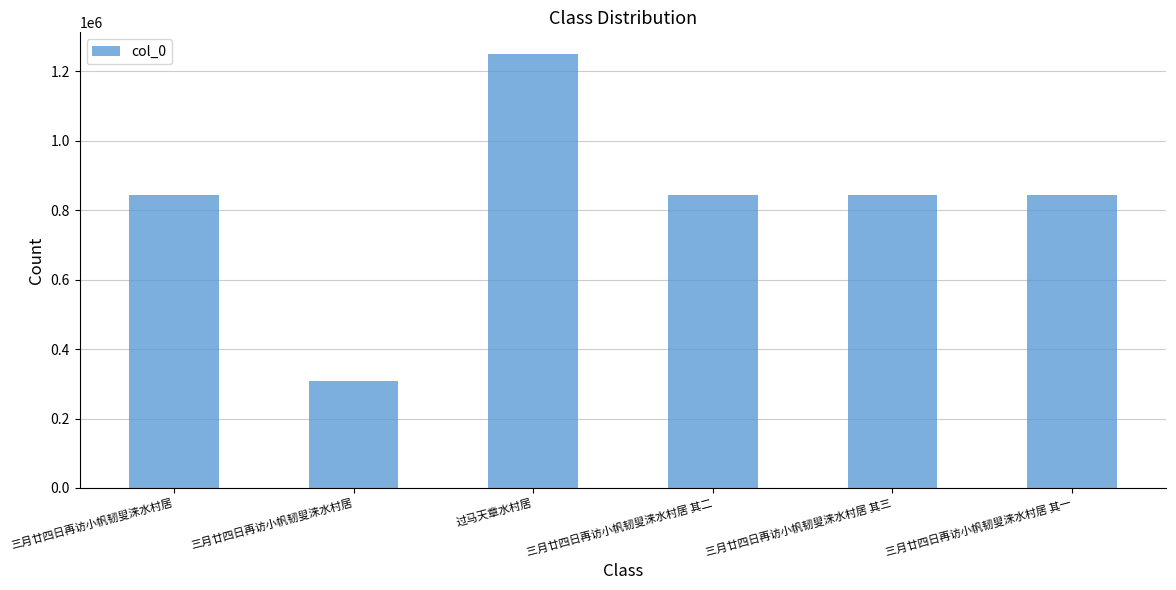

What is the difference between the values at 过马天章水村居 and 三月廿四日再访小帆韧叟涞水村居 其三?

406139